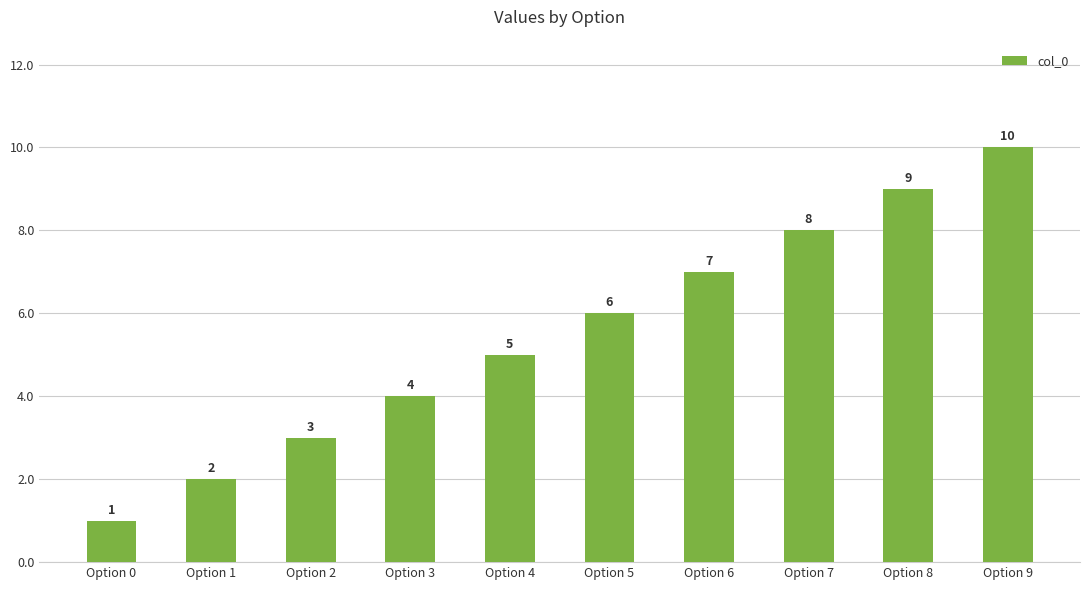

Reading left to right, list all the values displayed in this chart.

Option 0=1	Option 1=2	Option 2=3	Option 3=4	Option 4=5	Option 5=6	Option 6=7	Option 7=8	Option 8=9	Option 9=10